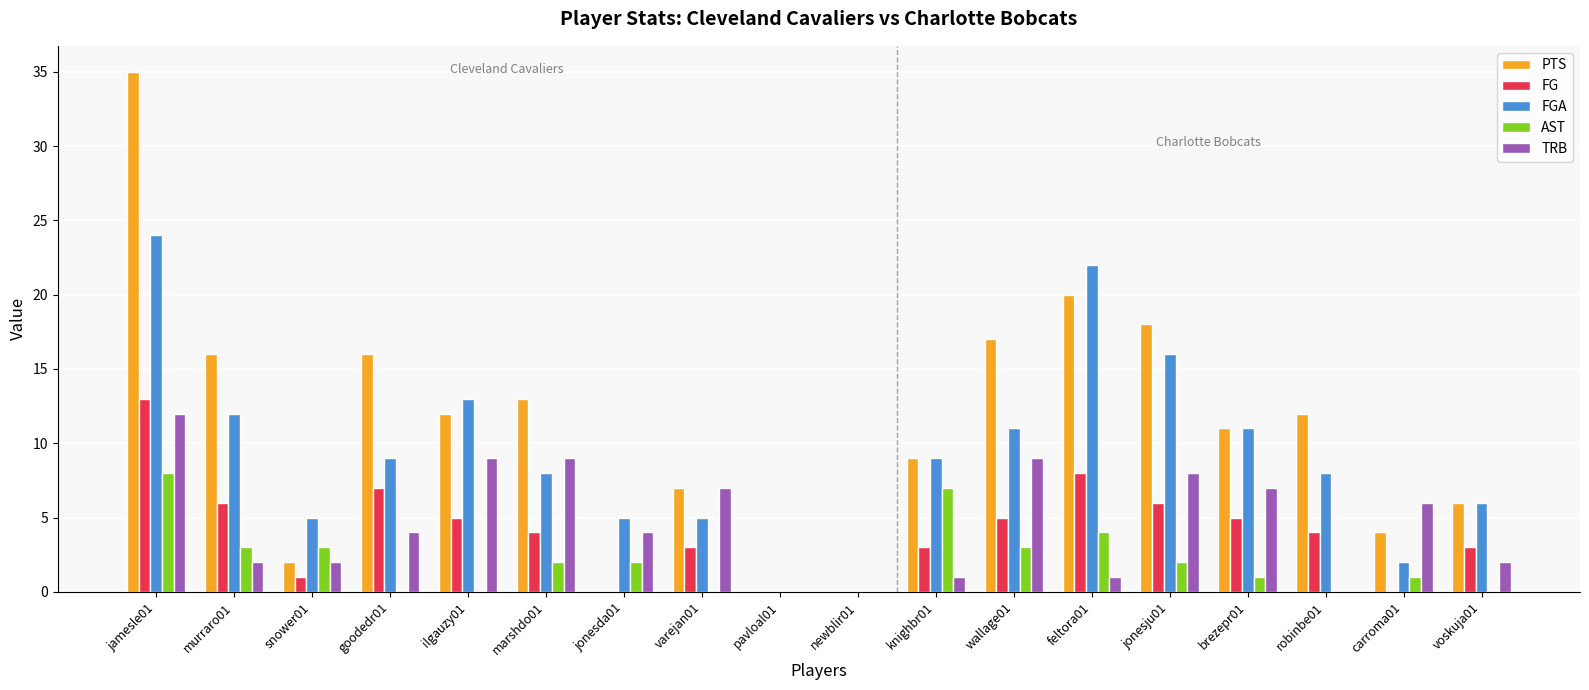

Which label corresponds to the largest value in the chart?

jamesle01